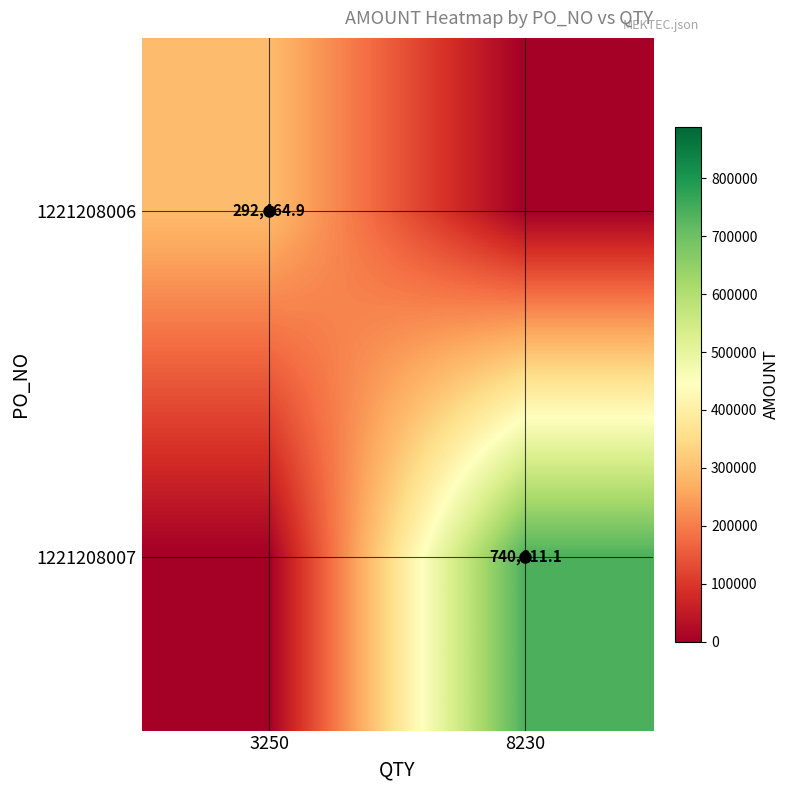

List the series in order of their peak value, lowest first.

1221208006, 1221208007